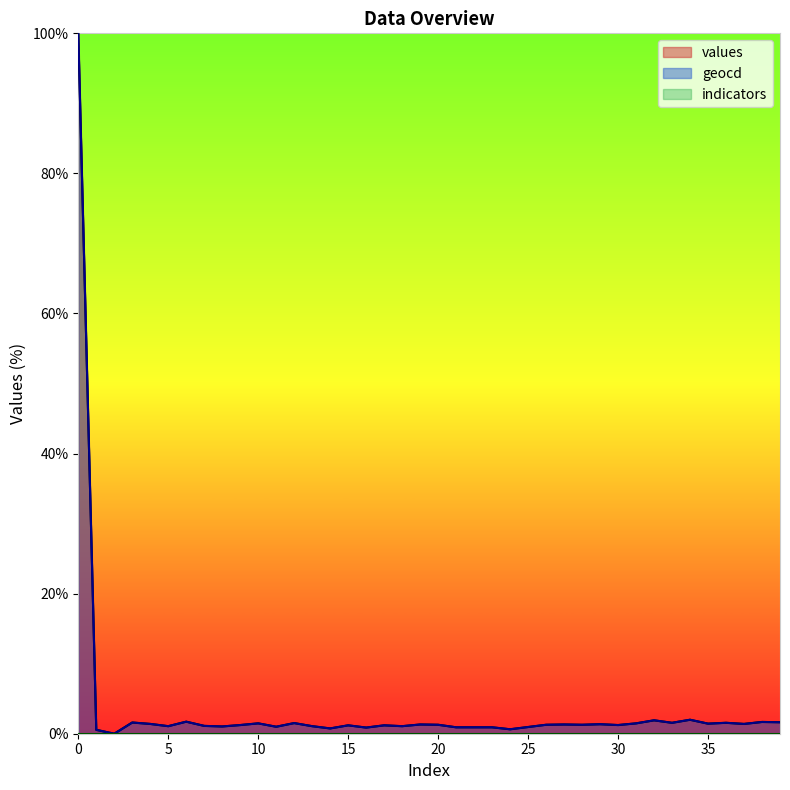

Reading left to right, transcribe all the data shown in this chart.

values: 100.0	0.6	0.0	1.6	1.4	1.1	1.7	1.1	1.0	1.2	1.5	1.0	1.5	1.1	0.8	1.2	0.9	1.2	1.1	1.3	1.3	0.9	0.9	0.9	0.6	1.0	1.3	1.3	1.3	1.4	1.2	1.5	1.9	1.6	2.0	1.4	1.6	1.4	1.7	1.6
geocd: 100.0	0.6	0.0	1.6	1.4	1.1	1.7	1.1	1.0	1.2	1.5	1.0	1.5	1.1	0.8	1.2	0.9	1.2	1.1	1.3	1.3	0.9	0.9	0.9	0.6	1.0	1.3	1.3	1.3	1.4	1.2	1.5	1.9	1.6	2.0	1.4	1.6	1.4	1.7	1.6